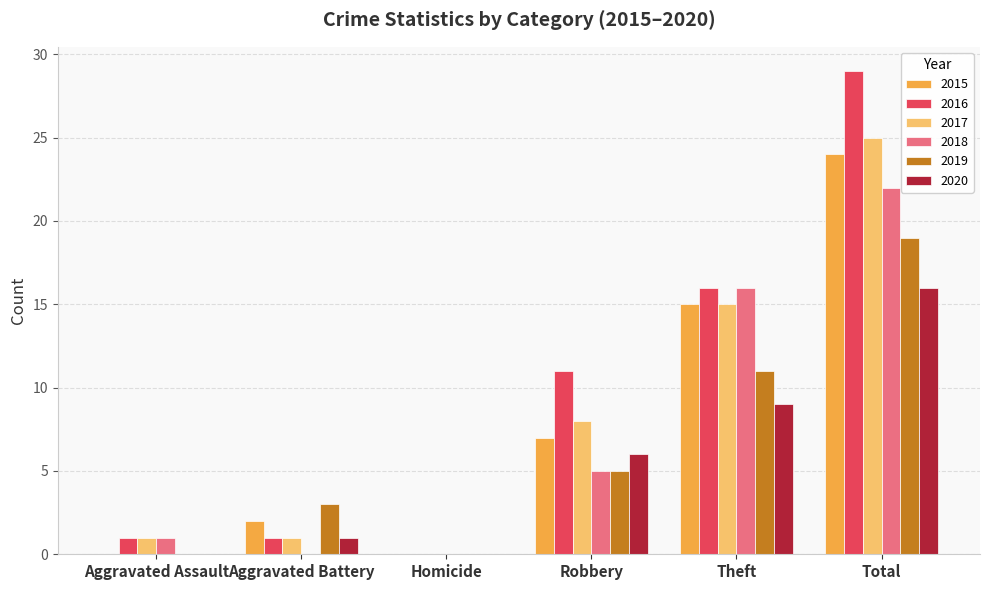

Count the number of categories in the chart.

6